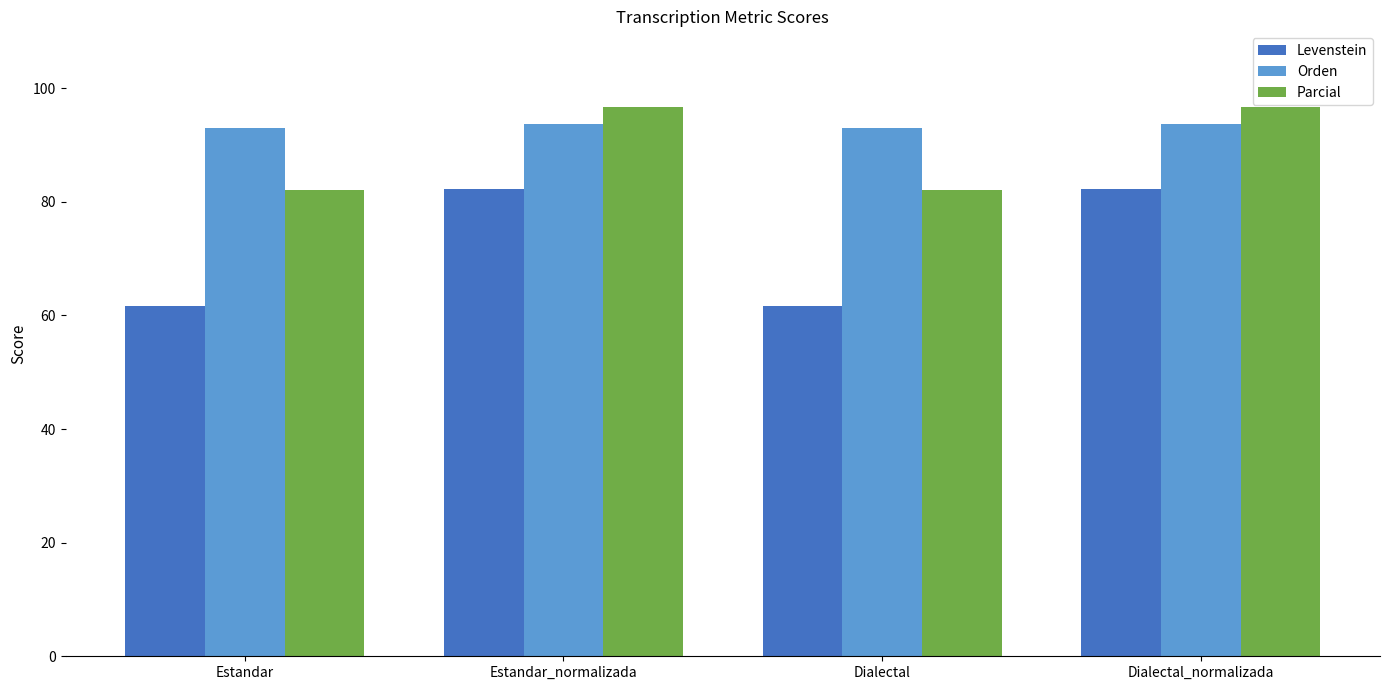

Rank the series by their average value, from highest to lowest.

Orden, Parcial, Levenstein